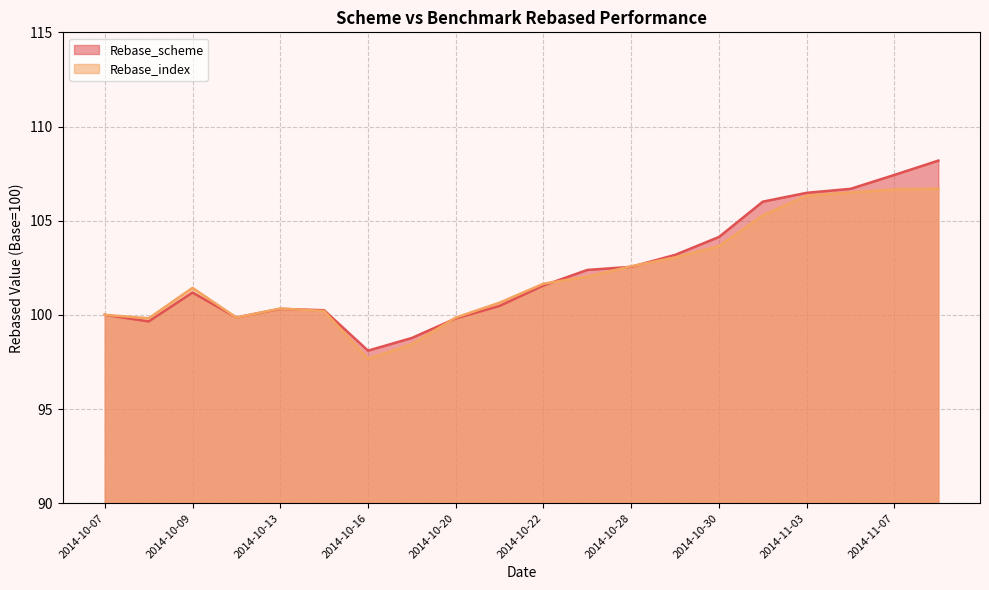

The value of Rebase_index at 2014-10-30 is 103.6. True or false?

True